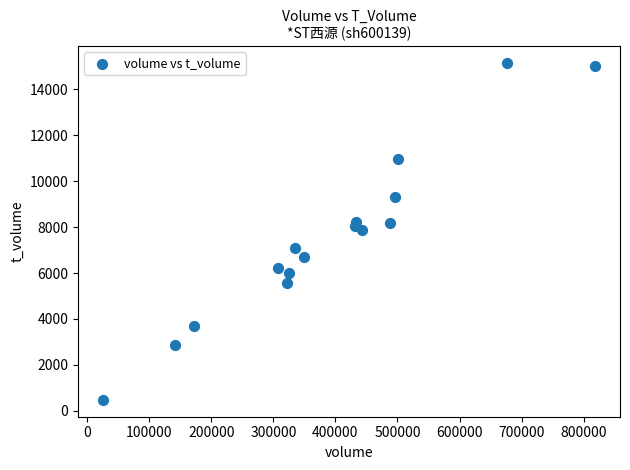

What is the range of Y values (max minus min)?

14661